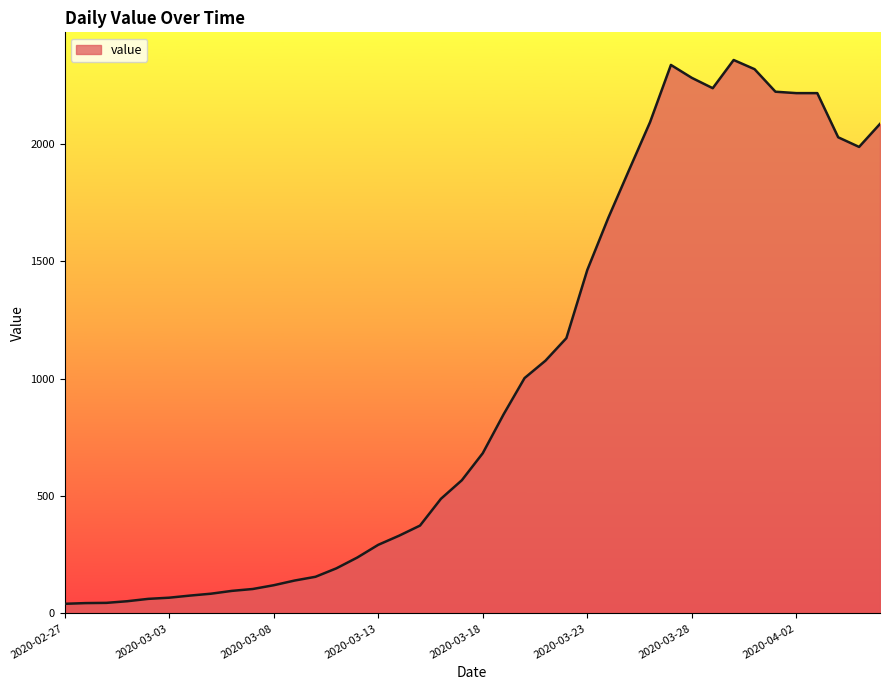

What is the greatest value displayed?

2356